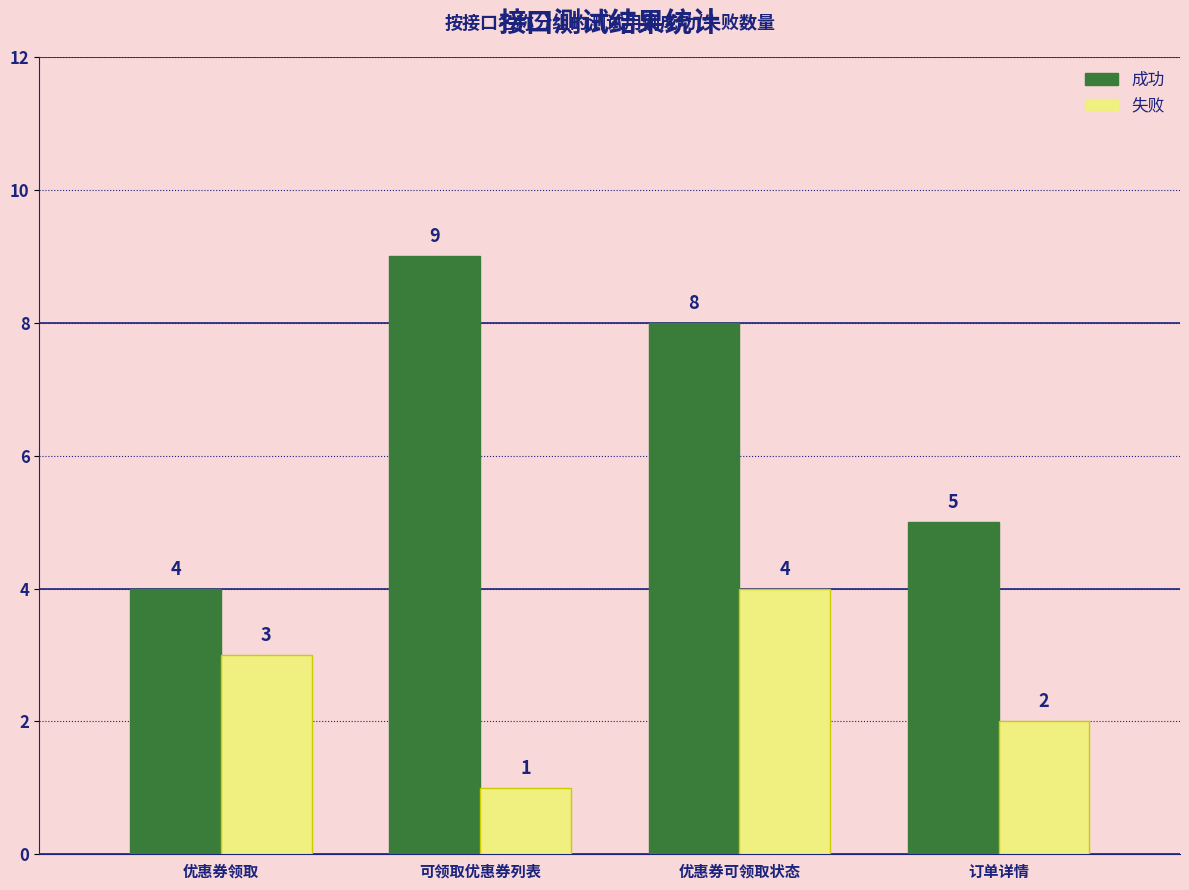

What is the total value across all series at 优惠券领取?

7